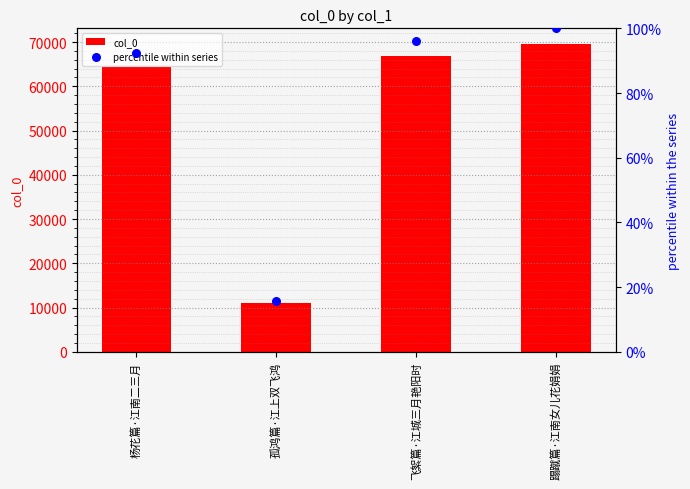

Which series contains the lowest Y value?

percentile within series